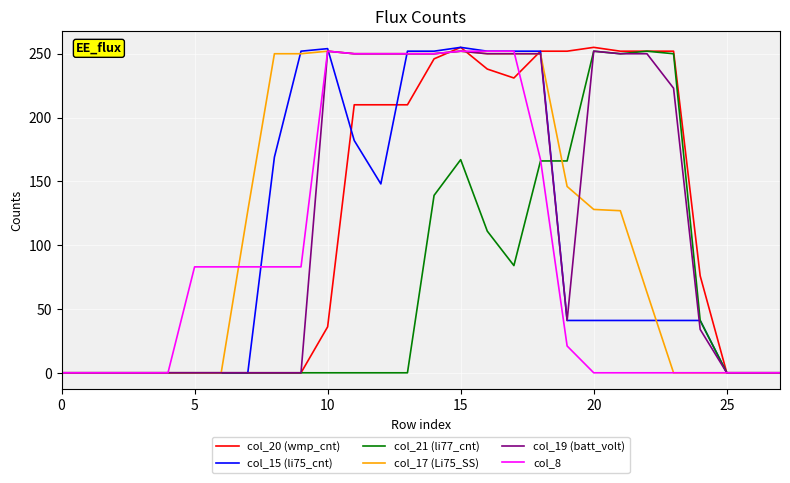

What is the maximum value shown in the chart?

255